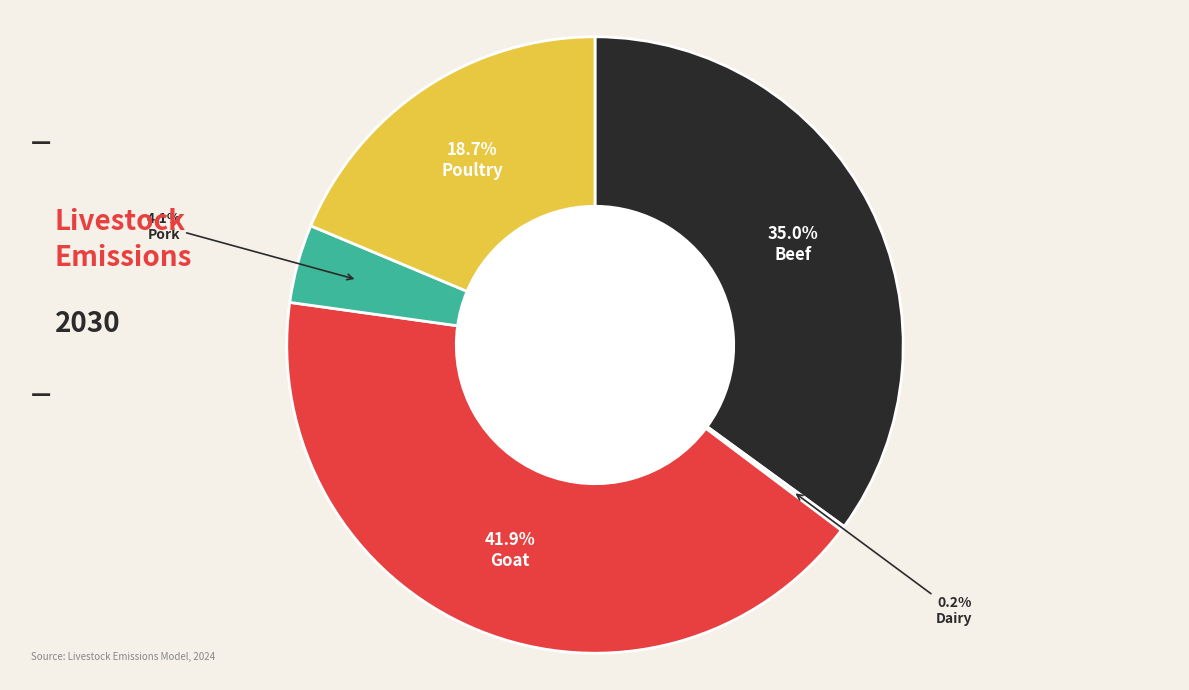

Which slice is the largest?

Goat